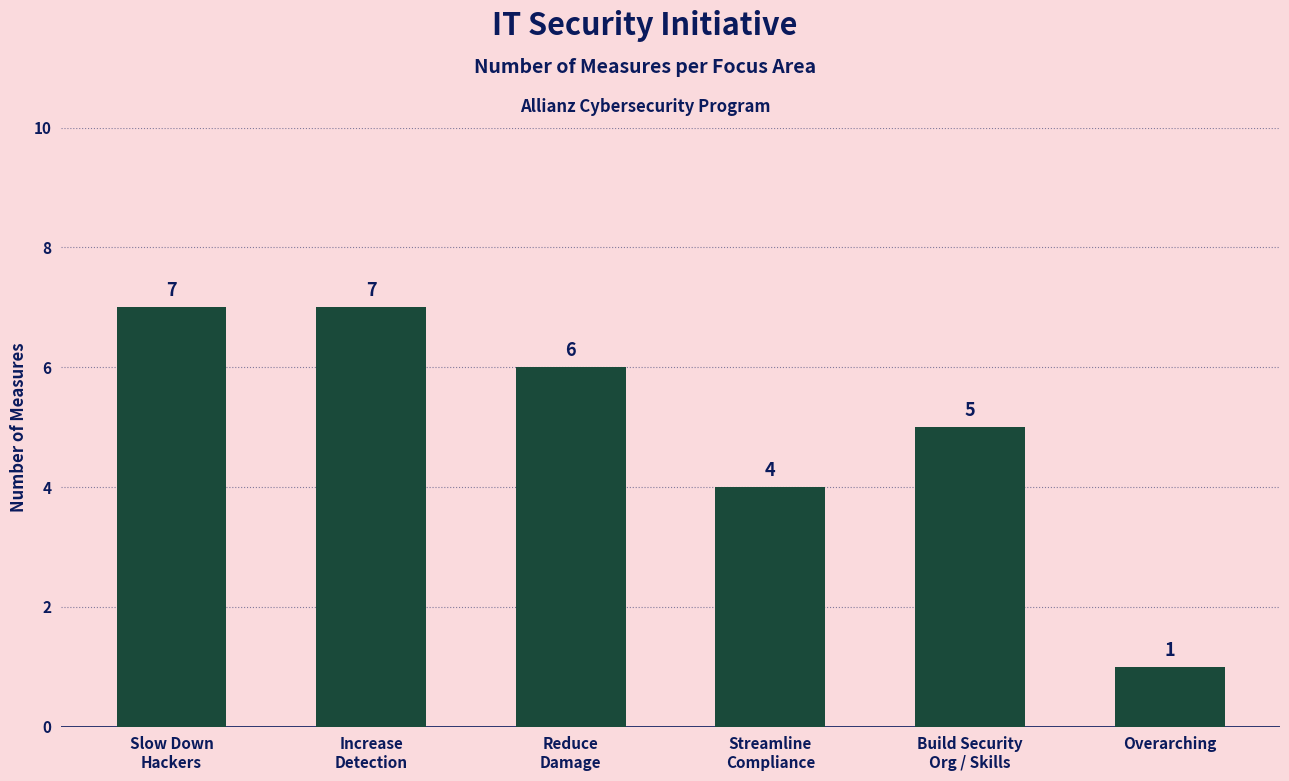

Reading right to left, what are all the values shown in this chart?

Overarching=1	Build Security
Org / Skills=5	Streamline
Compliance=4	Reduce
Damage=6	Increase
Detection=7	Slow Down
Hackers=7